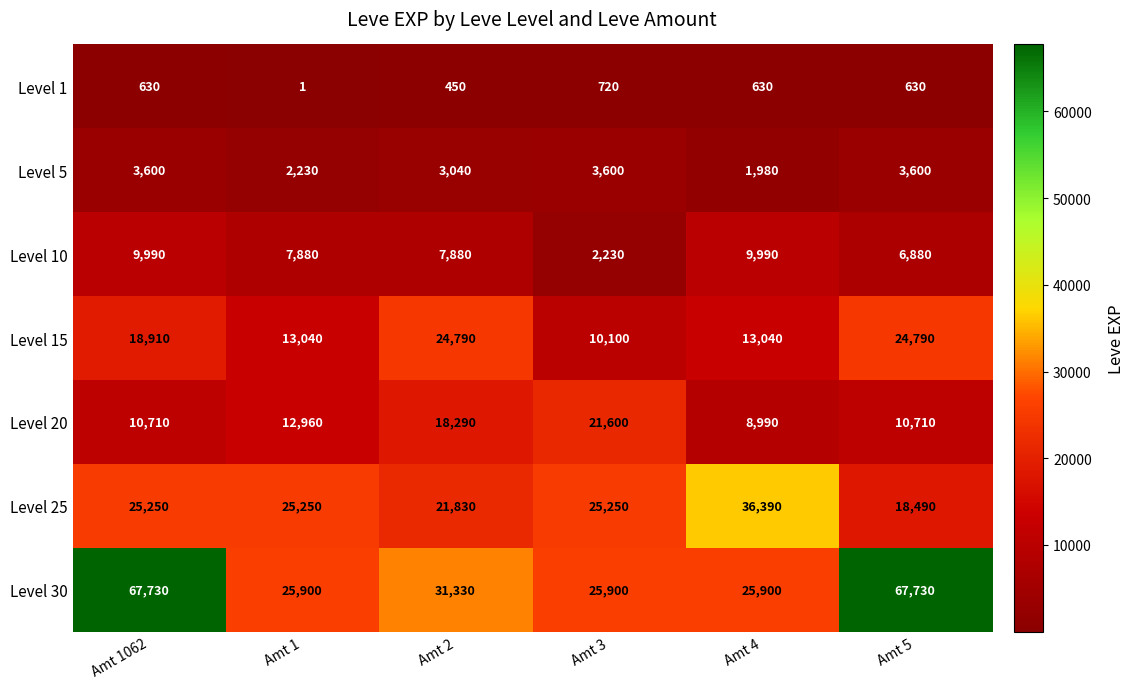

What is the sum of all Level 25 values?

152460